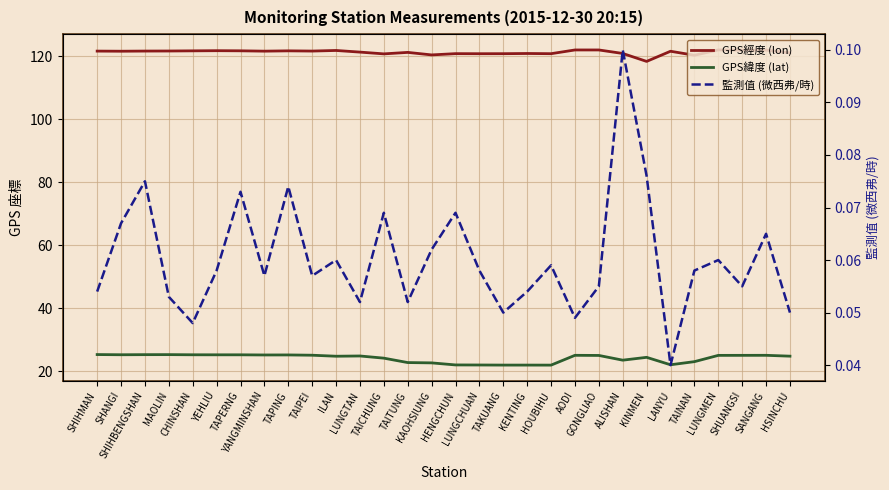

At which category is the sum across all series the highest?

LUNGMEN